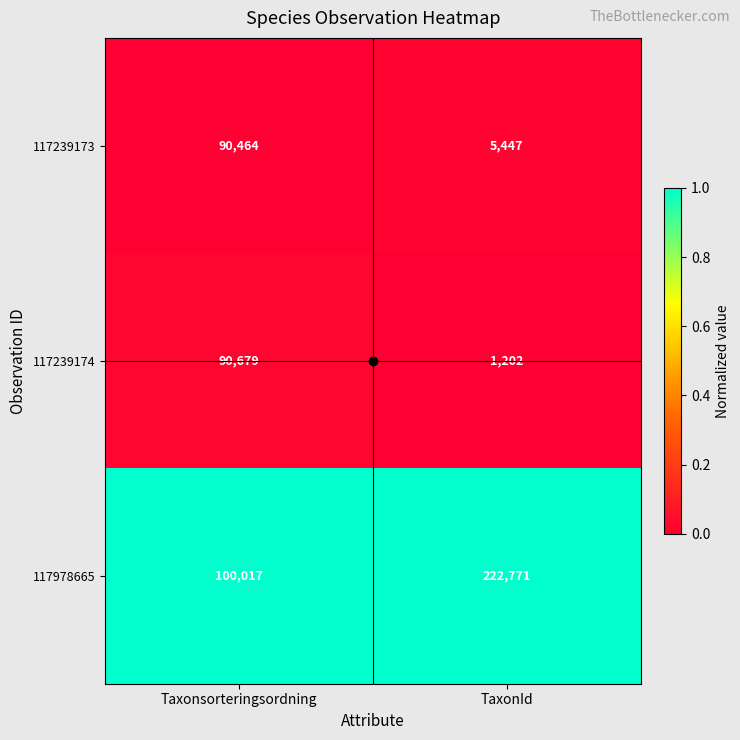

Which category has the highest value in the 117978665 series?

TaxonId